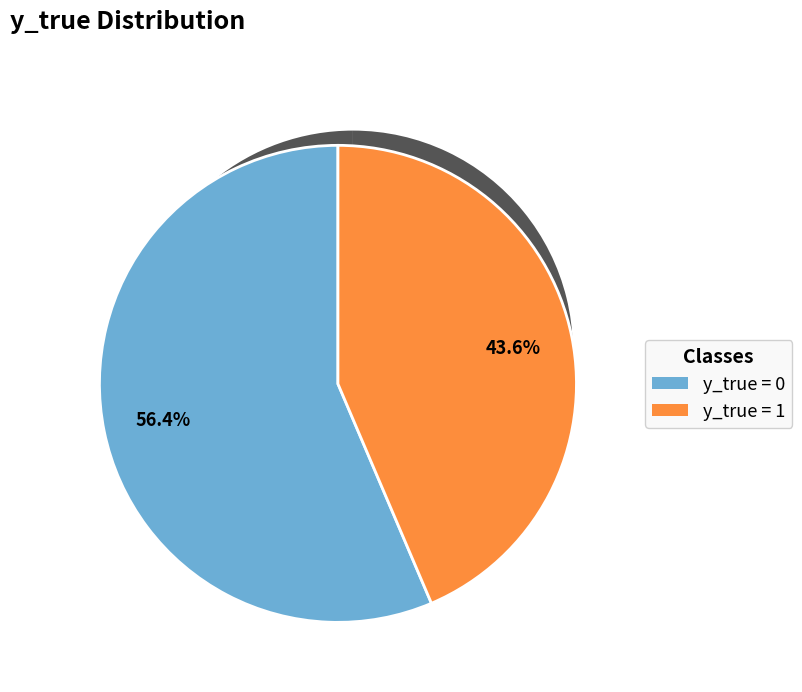

Which has a higher value, y_true=0 (count) or y_true=1 (count)?

y_true=0 (count)